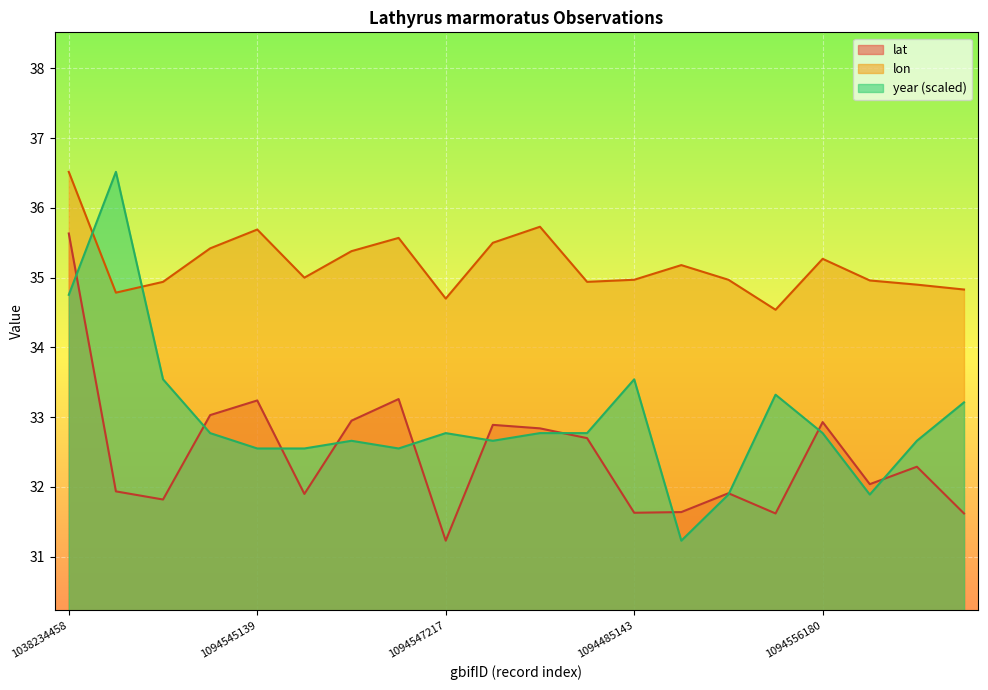

What are all the series names shown in the legend?

lat, lon, year (scaled)